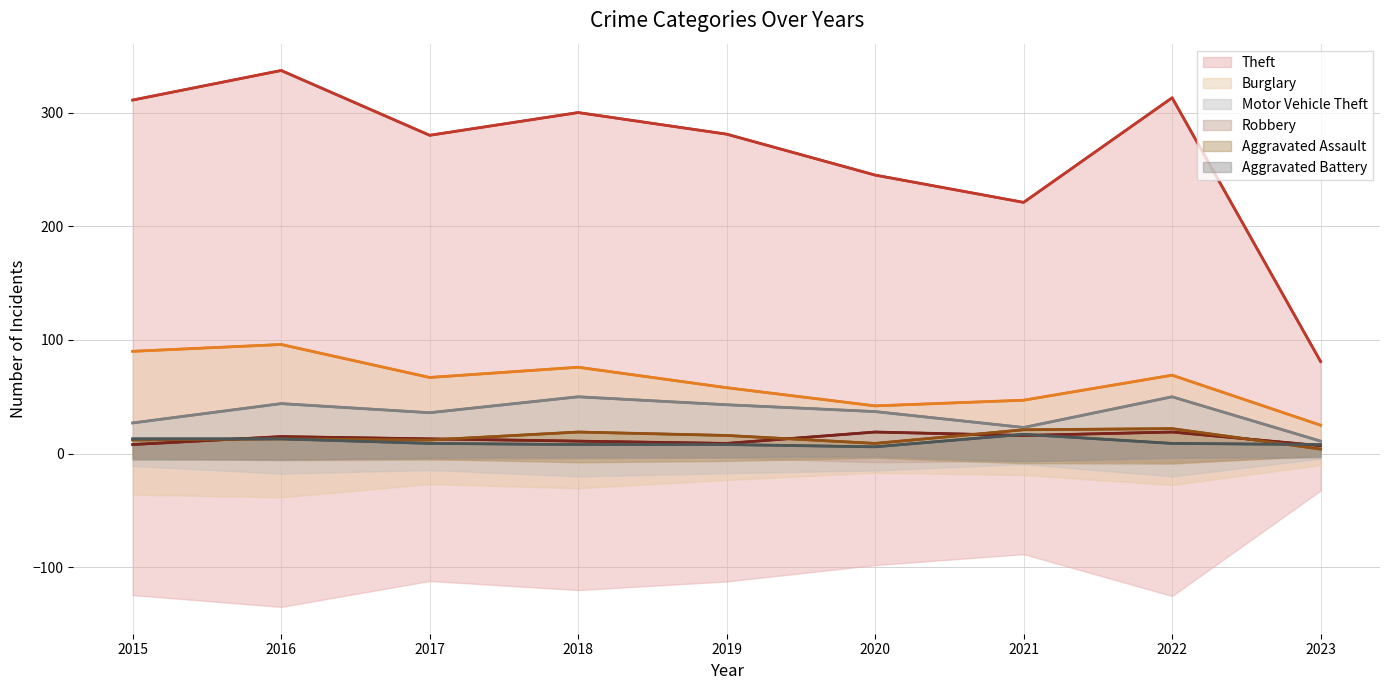

The value of Aggravated Assault at 2023 is 1. True or false?

False